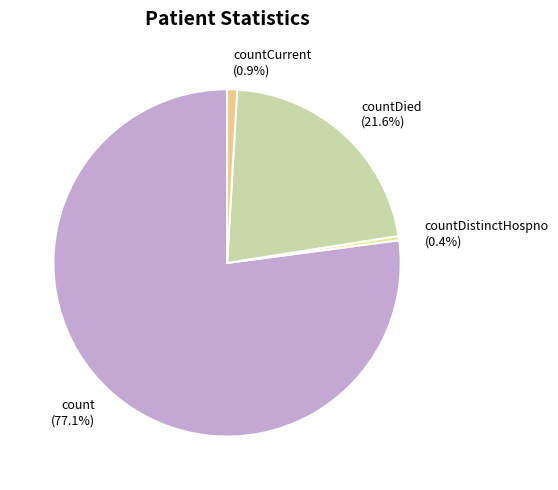

To the nearest percent, what is the difference between the largest and smallest slice percentages?

77%